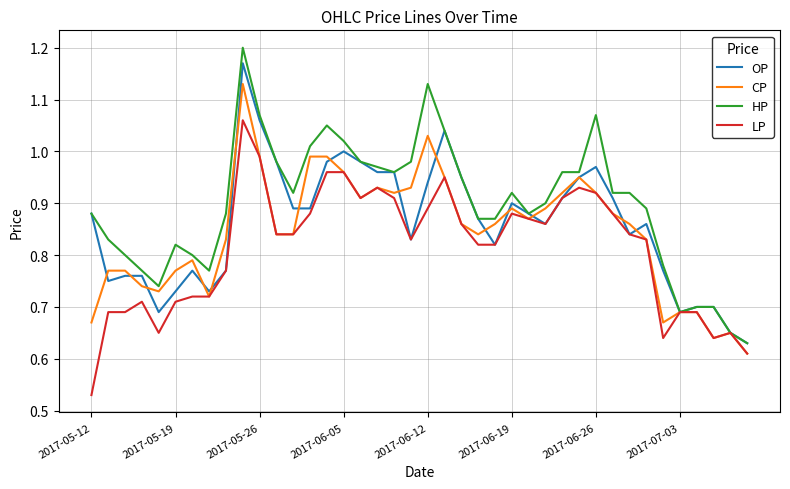

Rank the series by their maximum value, from highest to lowest.

HP, OP, CP, LP